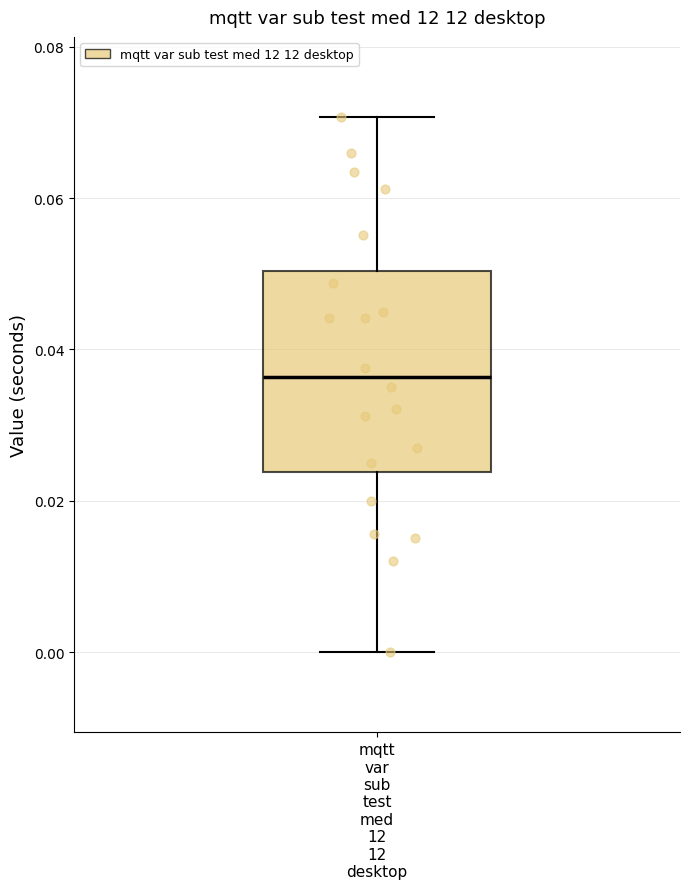

Transcribe this box plot: give where the median line is, the range the box spans, and where the two whiskers end, as read against the y-axis. The values are not printed on the chart, so give them approximately, as read against the axis.

median 0.036, box 0.024 to 0.050, whiskers 0.000 to 0.070